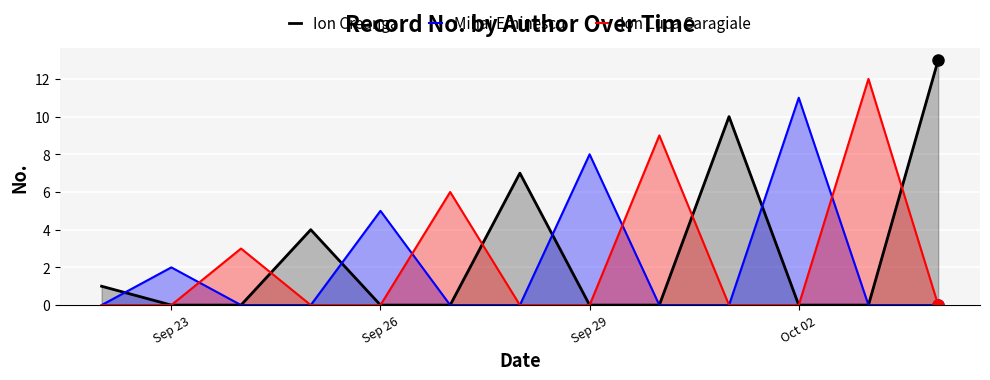

At which label does Mihai Eminescu reach its peak?

Oct 02